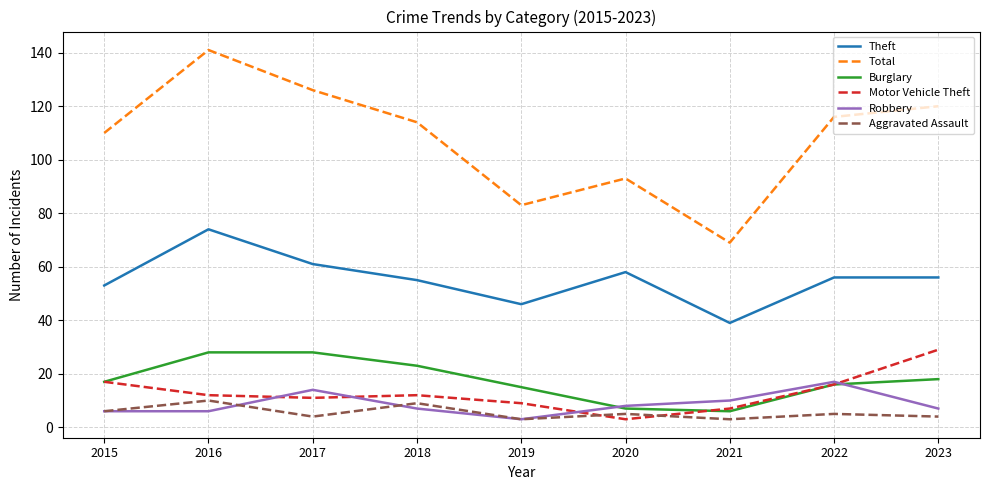

Where is the first local maximum for Aggravated Assault?

2016